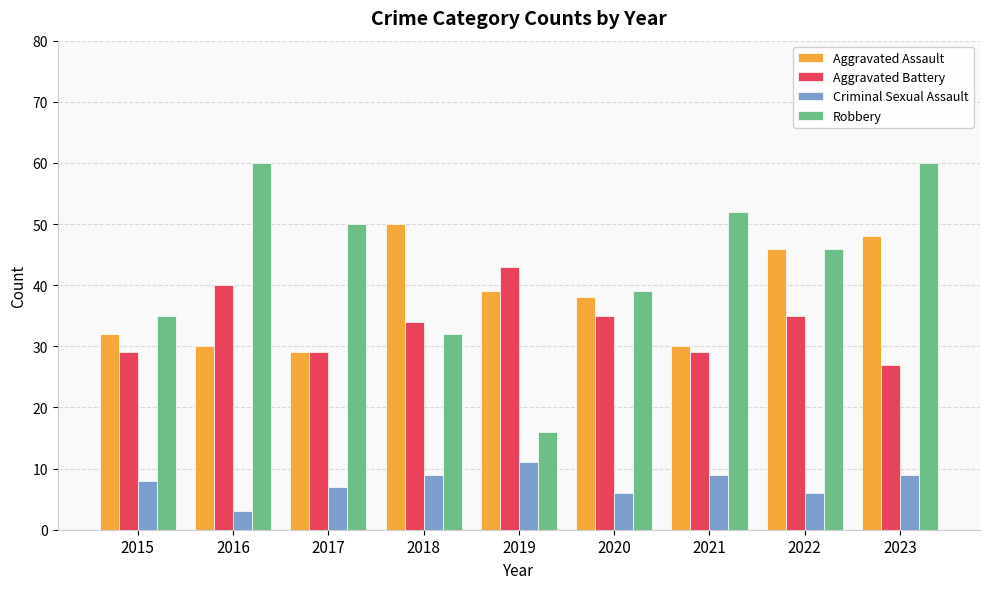

Which category has the highest value in the Aggravated Battery series?

2019